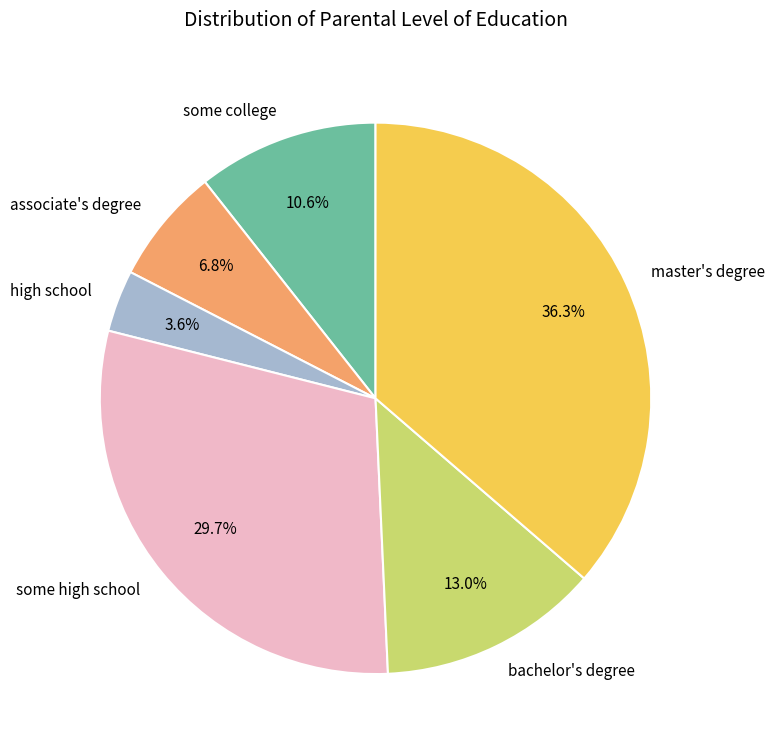

Approximately how many times larger is the value at master's degree compared to associate's degree?

5.3